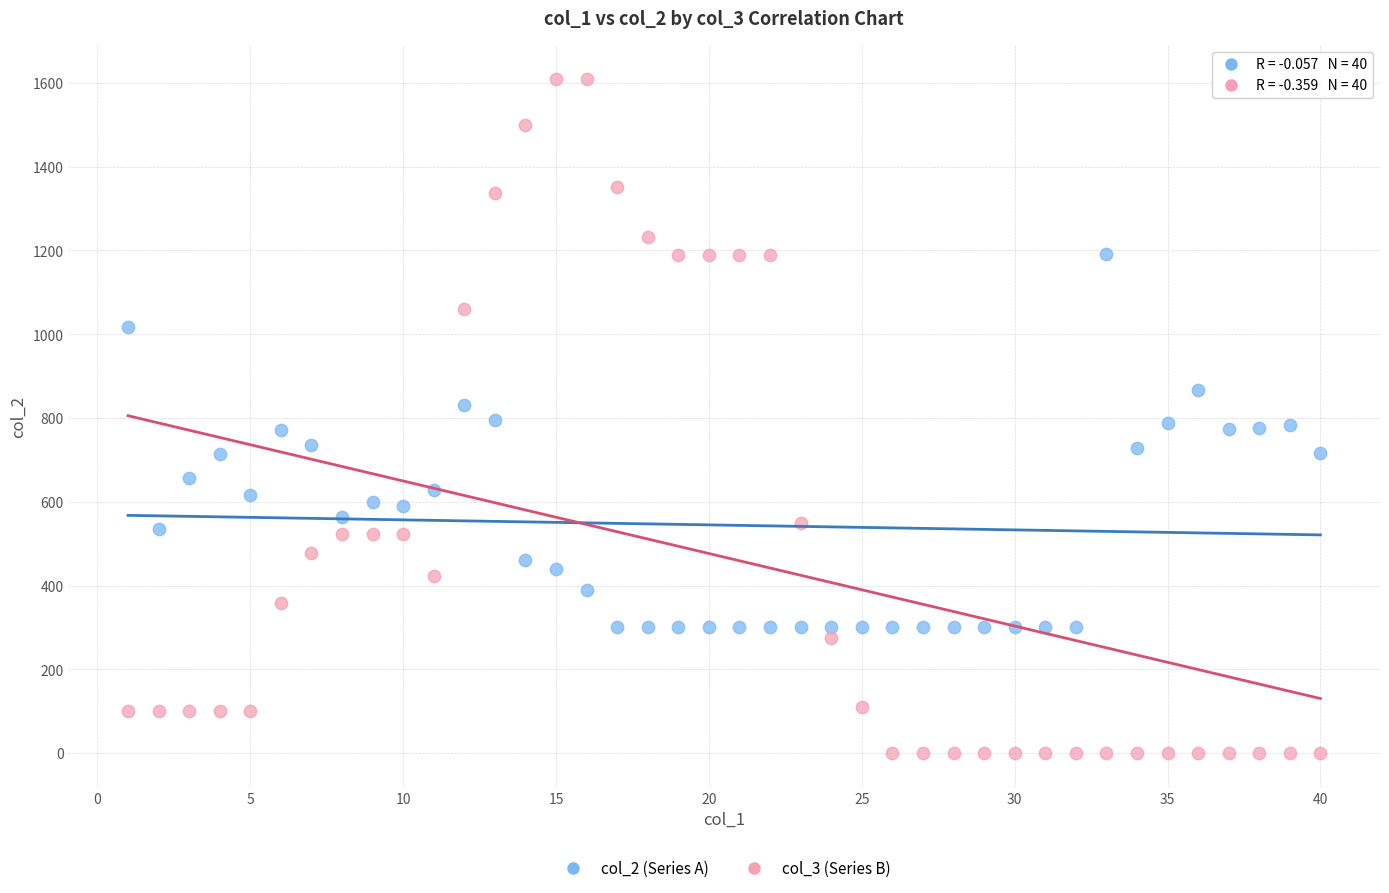

Which series reaches the maximum Y coordinate?

col_3 (Series B)